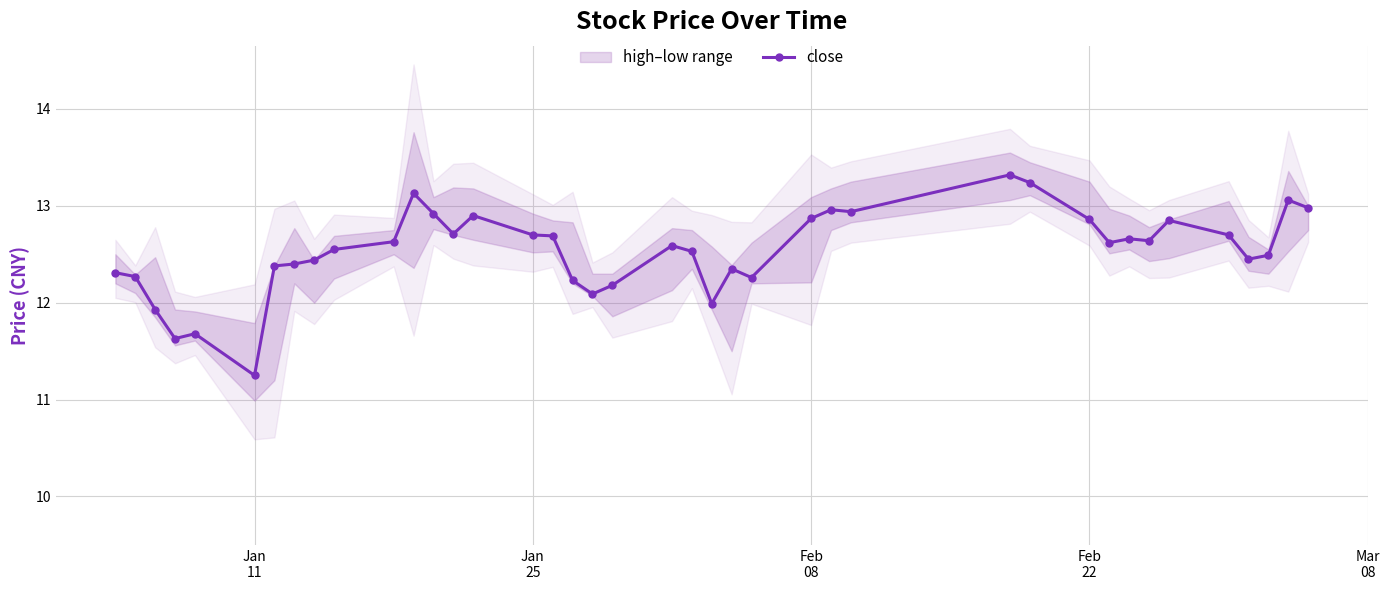

What is the highest value of the close series?

13.3